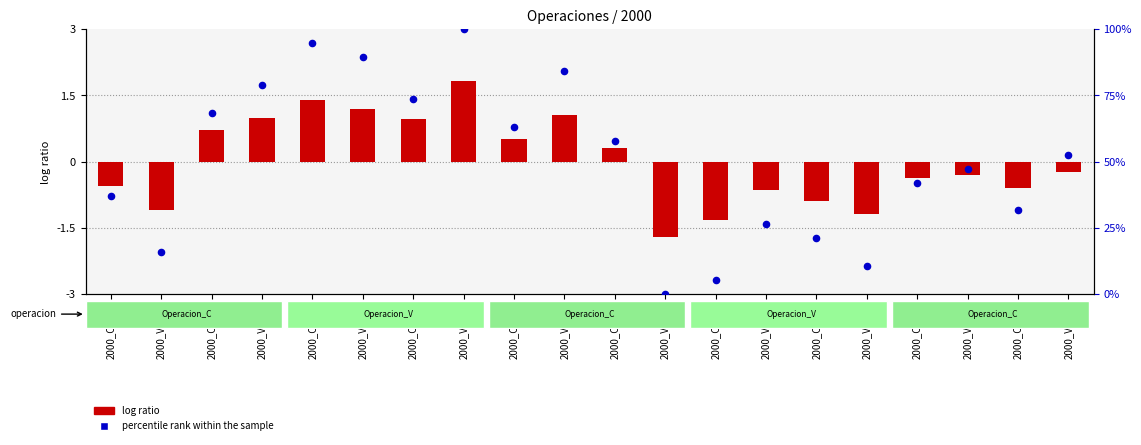

Which series has the widest spread of Y values?

percentile rank within the sample